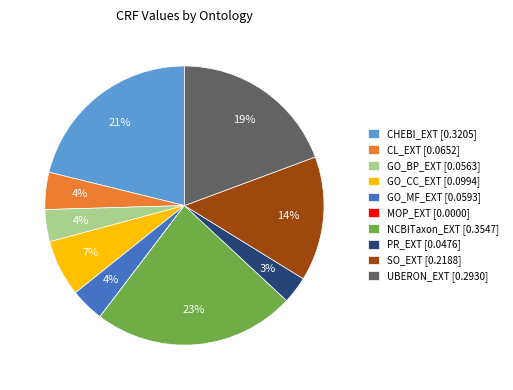

True or false: CL_EXT accounts for 4% of the total.

True